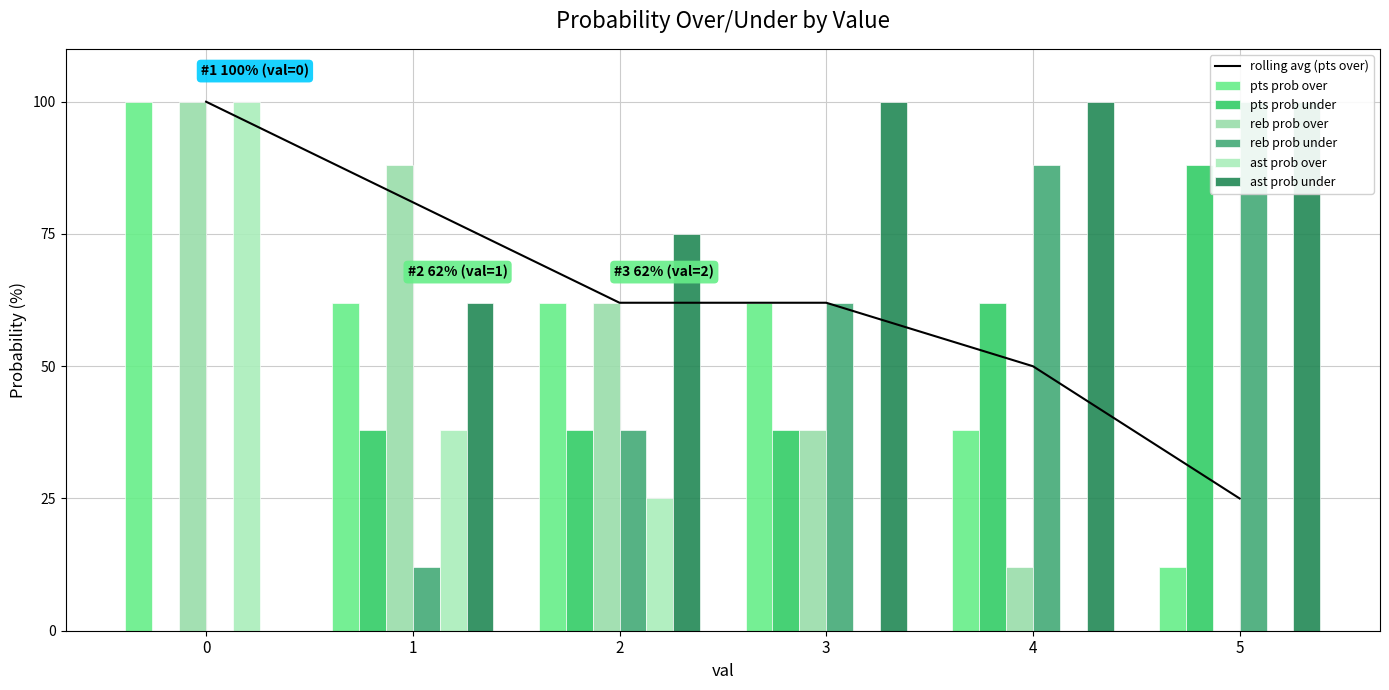

Which series has the largest total across all categories?

ast prob under